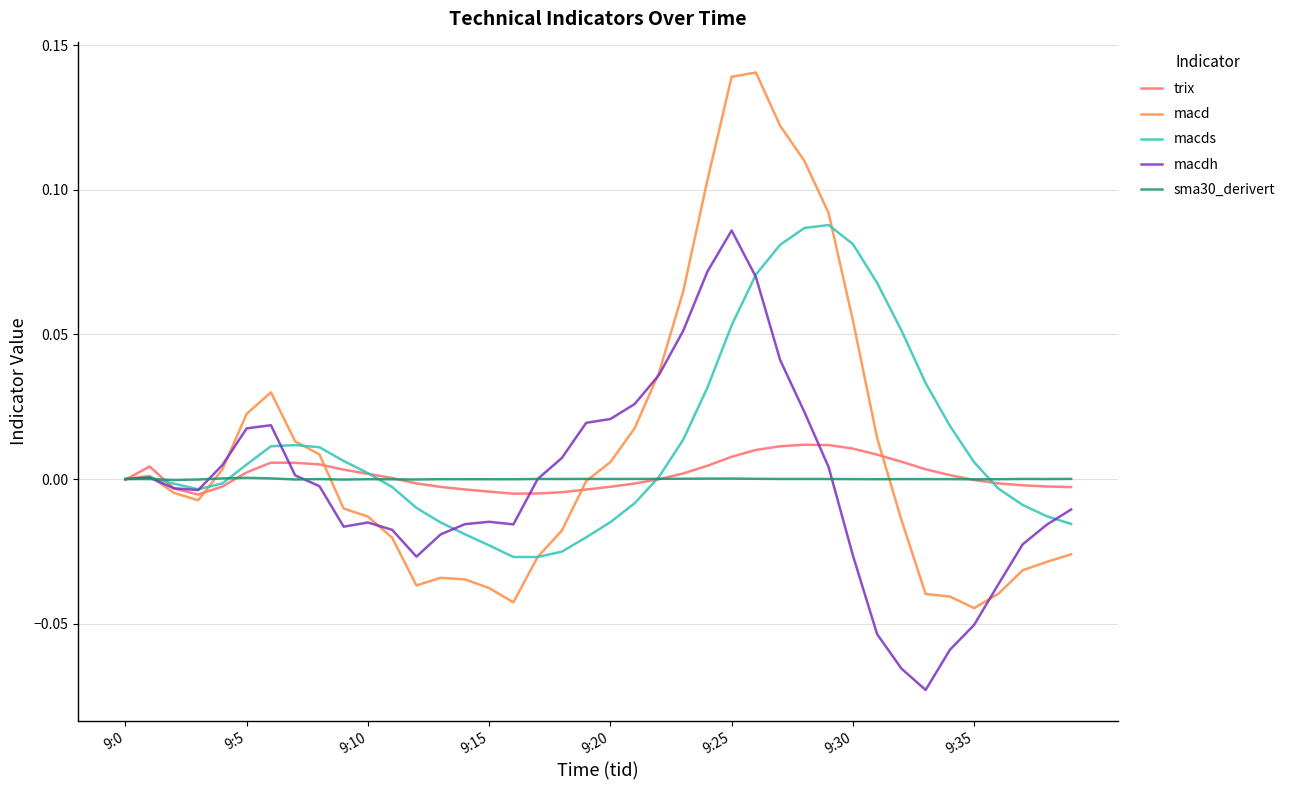

What are all the series names shown in the legend?

trix, macd, macds, macdh, sma30_derivert